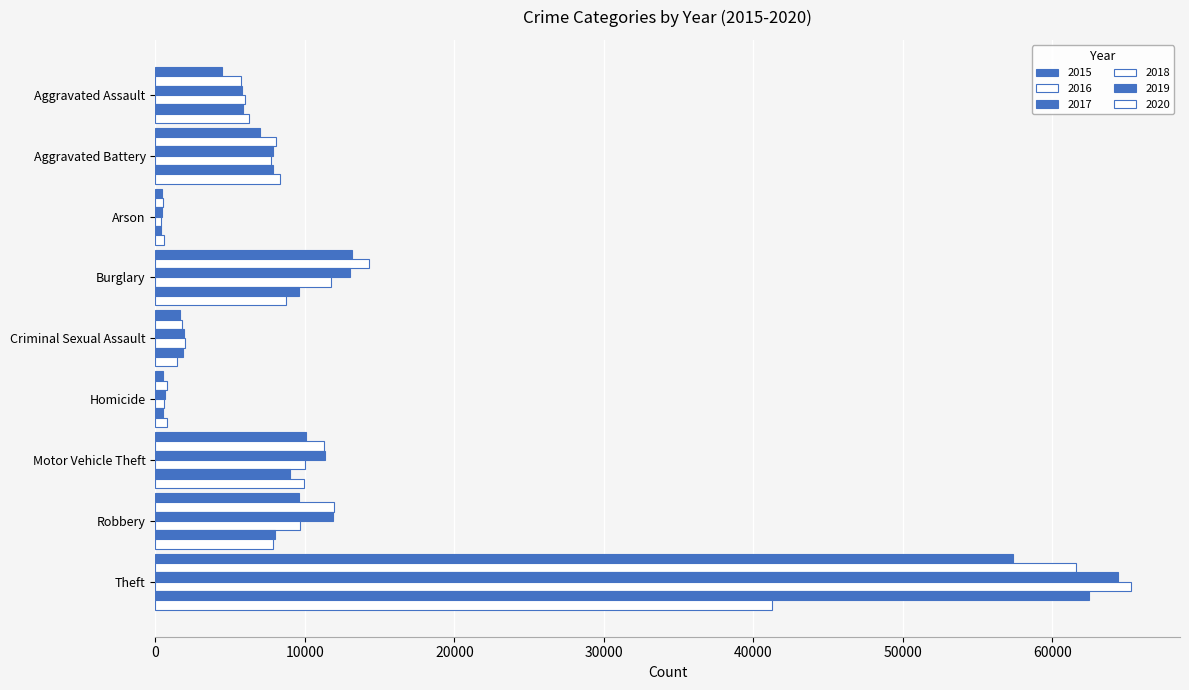

At which label is 2016 closest to 31066?

Burglary